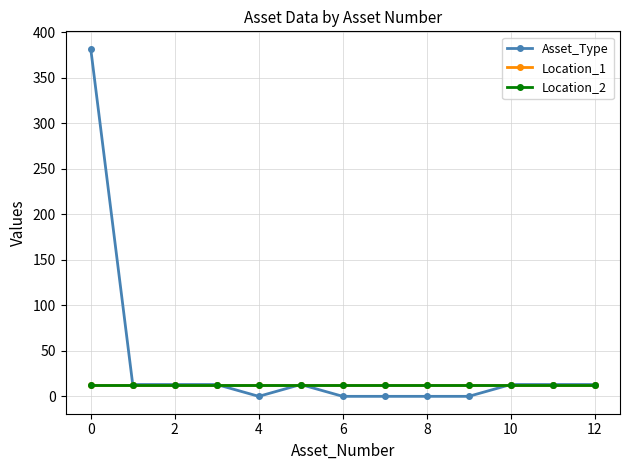

What is the difference between the second highest and minimum values in the Asset_Type series?

13